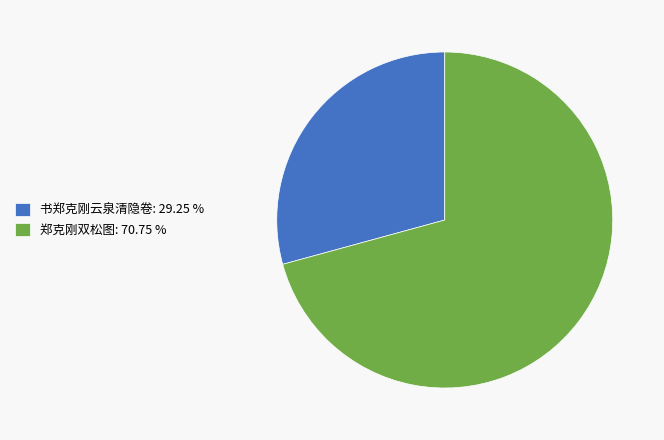

Between 书郑克刚云泉清隐卷 and 郑克刚双松图, which is larger?

郑克刚双松图